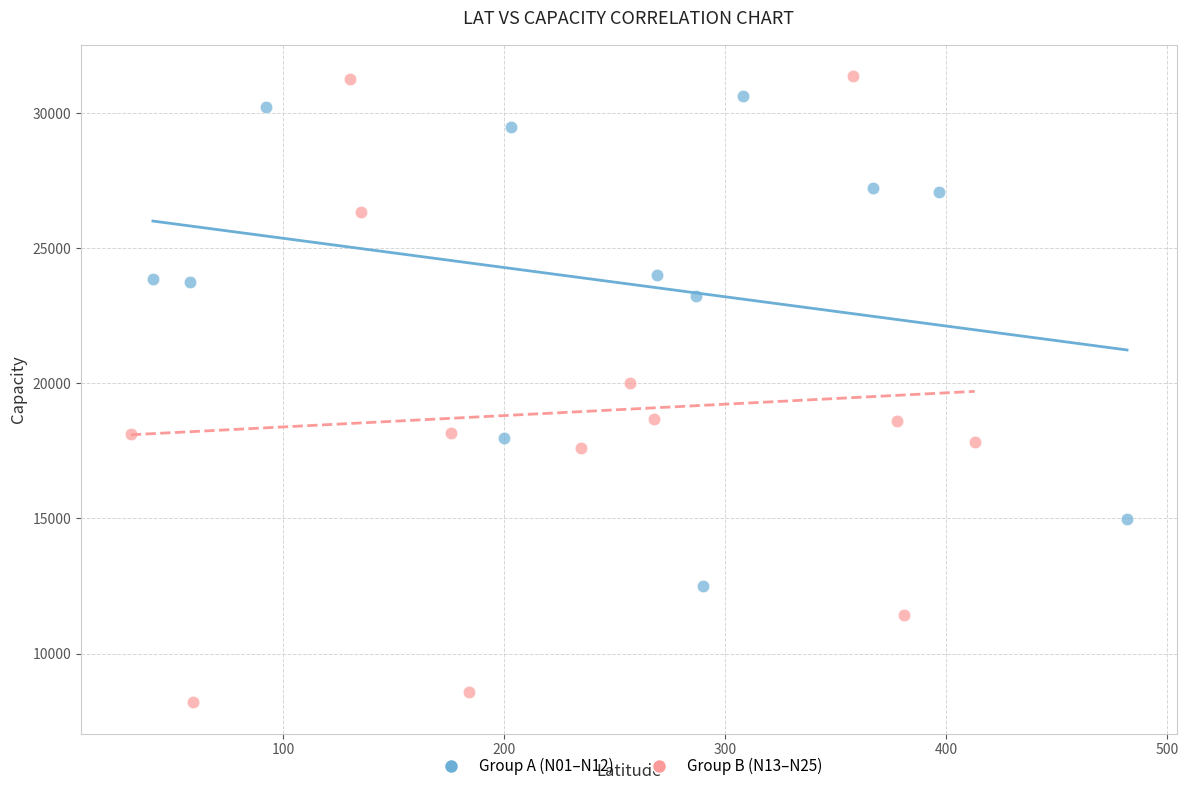

Which series has the widest spread of Y values?

Group B (N13–N25)